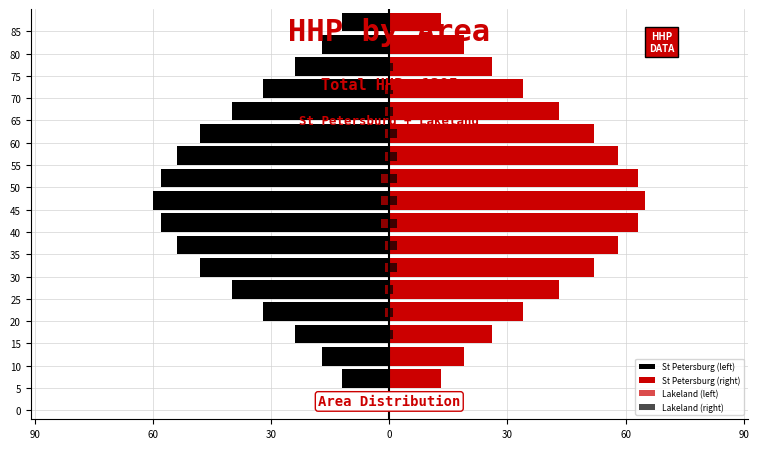

Count the Lakeland (right) values in the range 0 to 2.

18